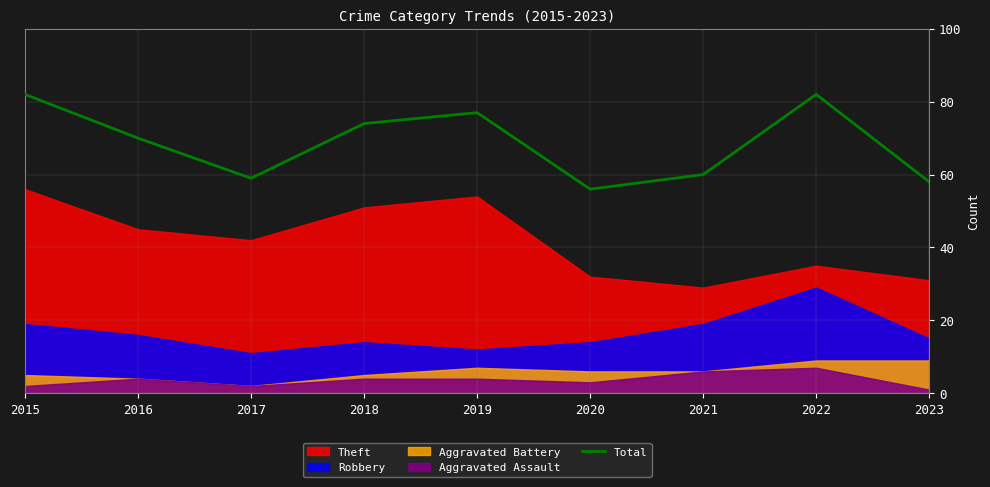

The value at 2017 is 59. True or false?

True